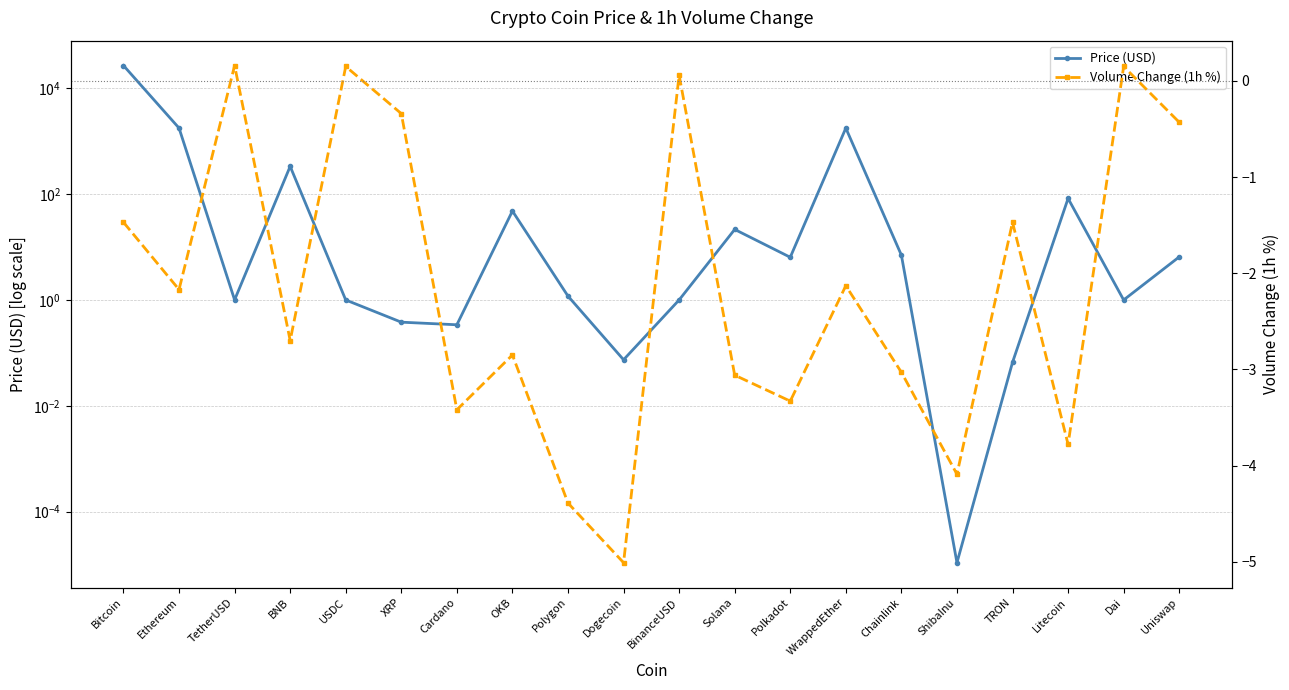

True or false: Volume Change (1h %) has more than 1 points higher than both neighbors.

True